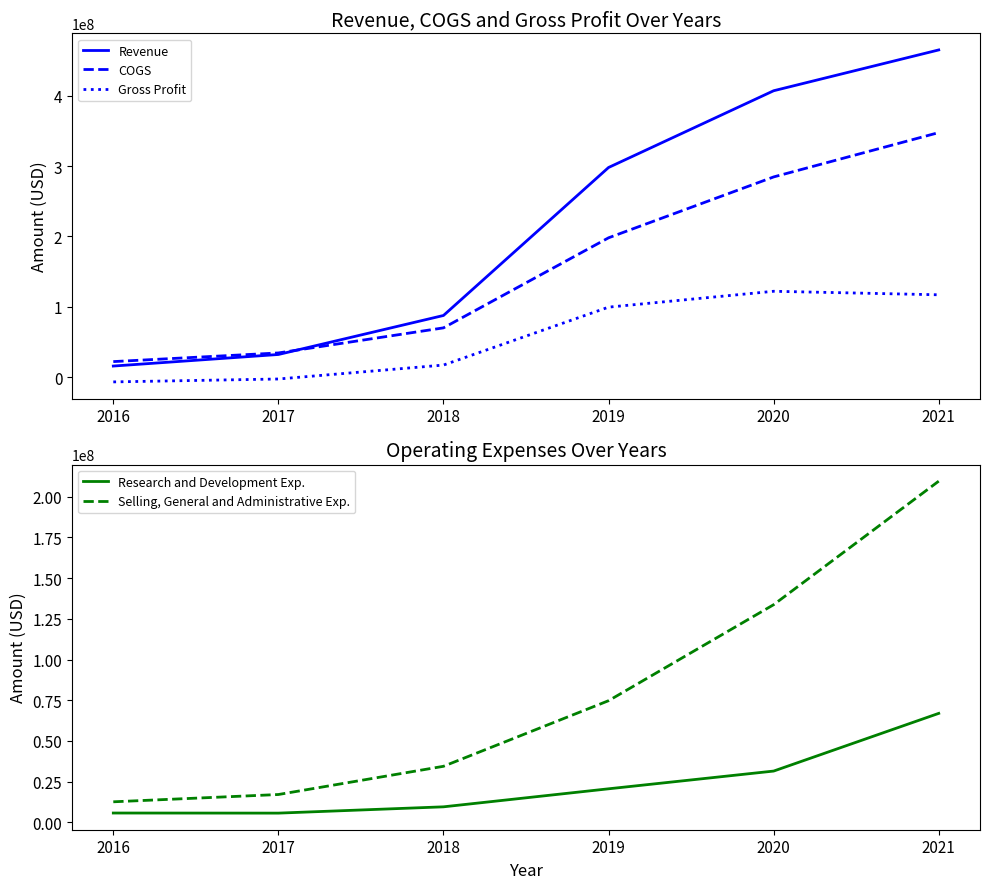

What is the difference between the maximum and second lowest values in the Selling, General and Administrative Exp. series?

192331000